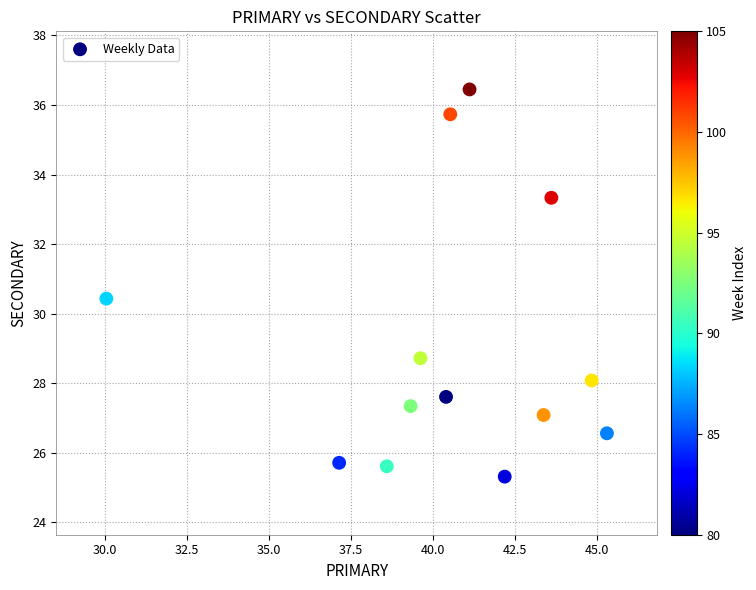

What Y value in the scatter plot is closest to 30?

30.4